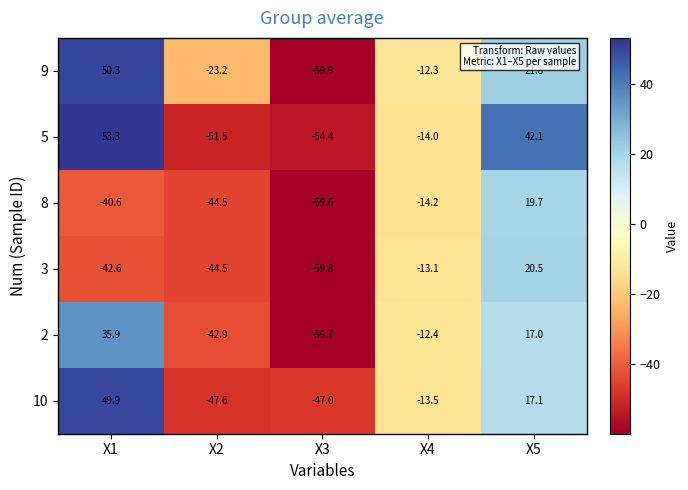

How many data points in 5 are less than -14?

2